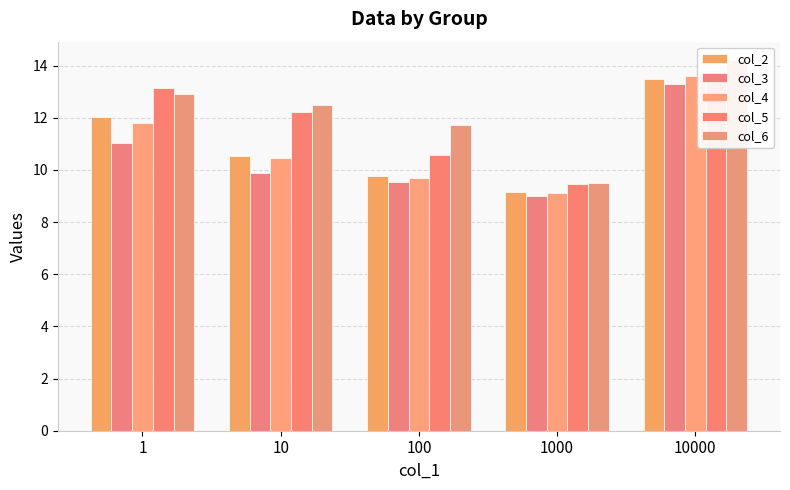

How many bars are there in total?

25